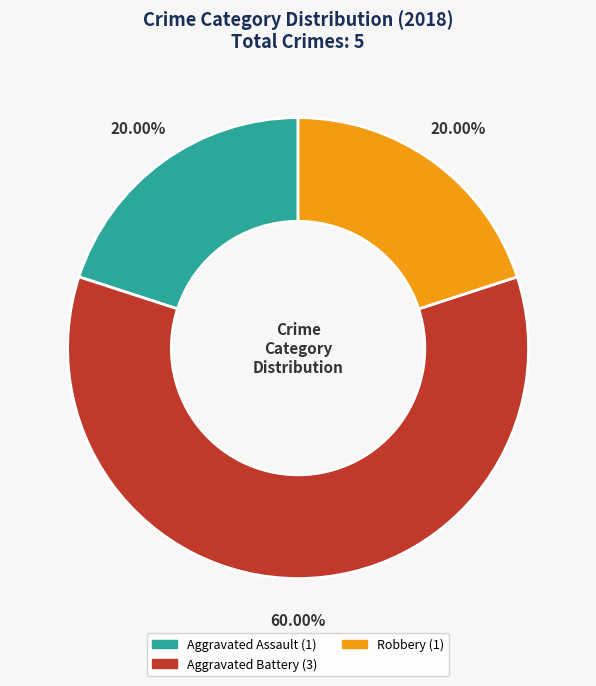

How many segments does this pie chart have?

3